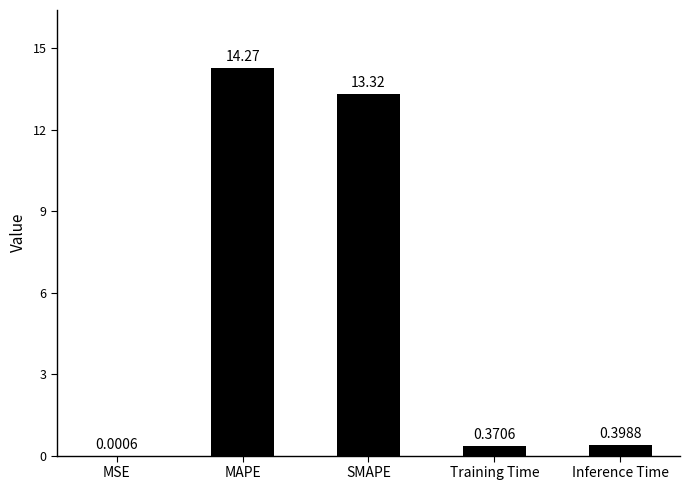

At which category does the chart reach its peak across all series?

MAPE